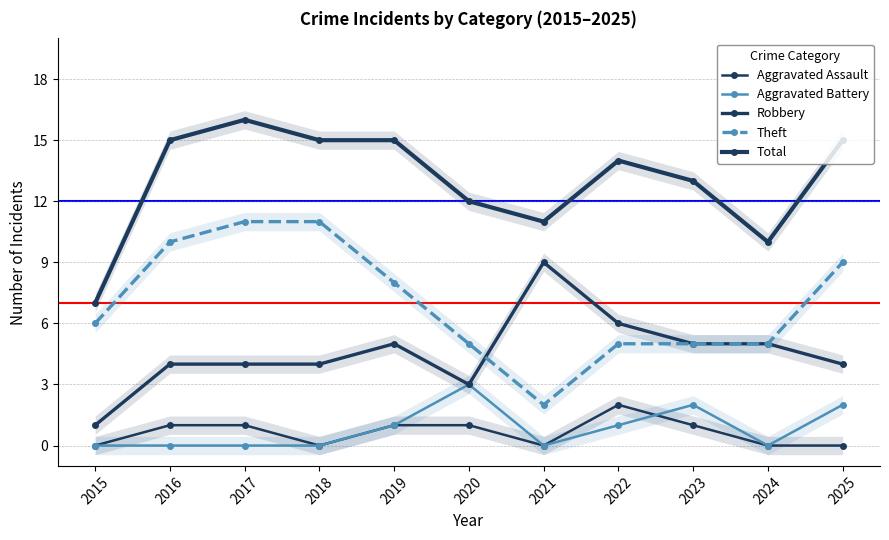

What is the highest value of the Total series?

16